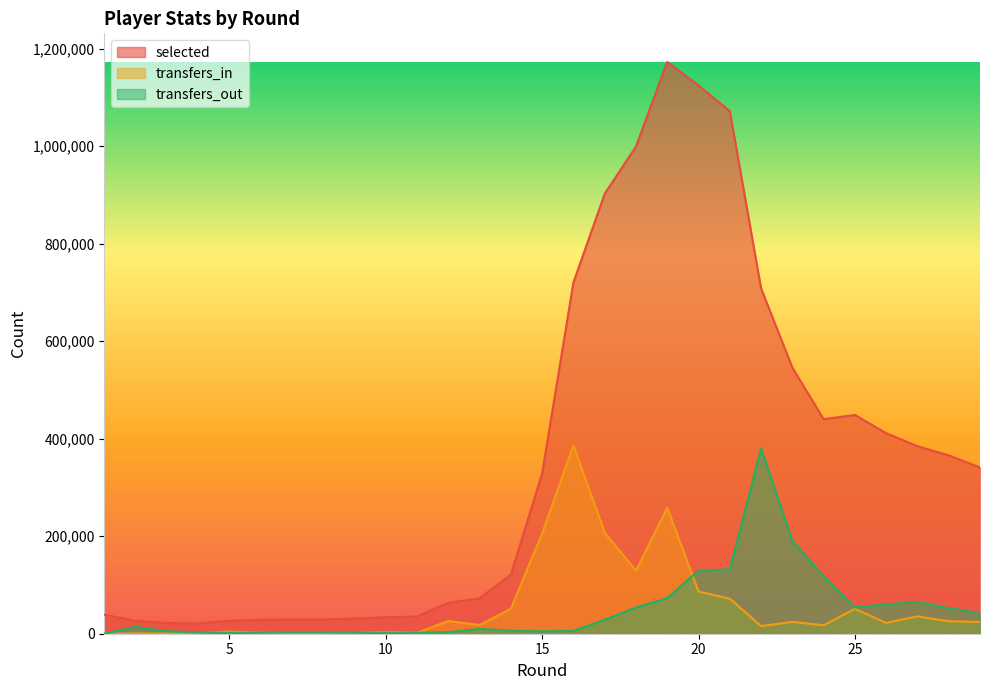

Which has a higher value, 29 or 7?

29